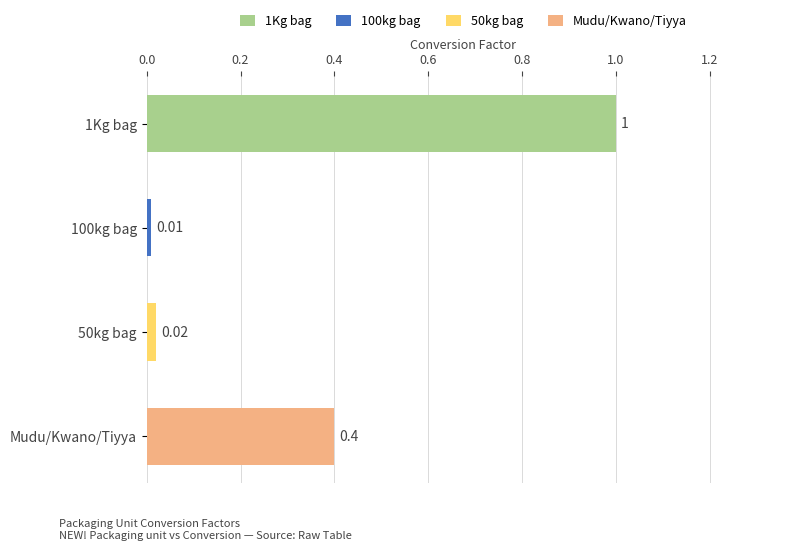

Are the bars grouped side by side (vs. stacked)?

No